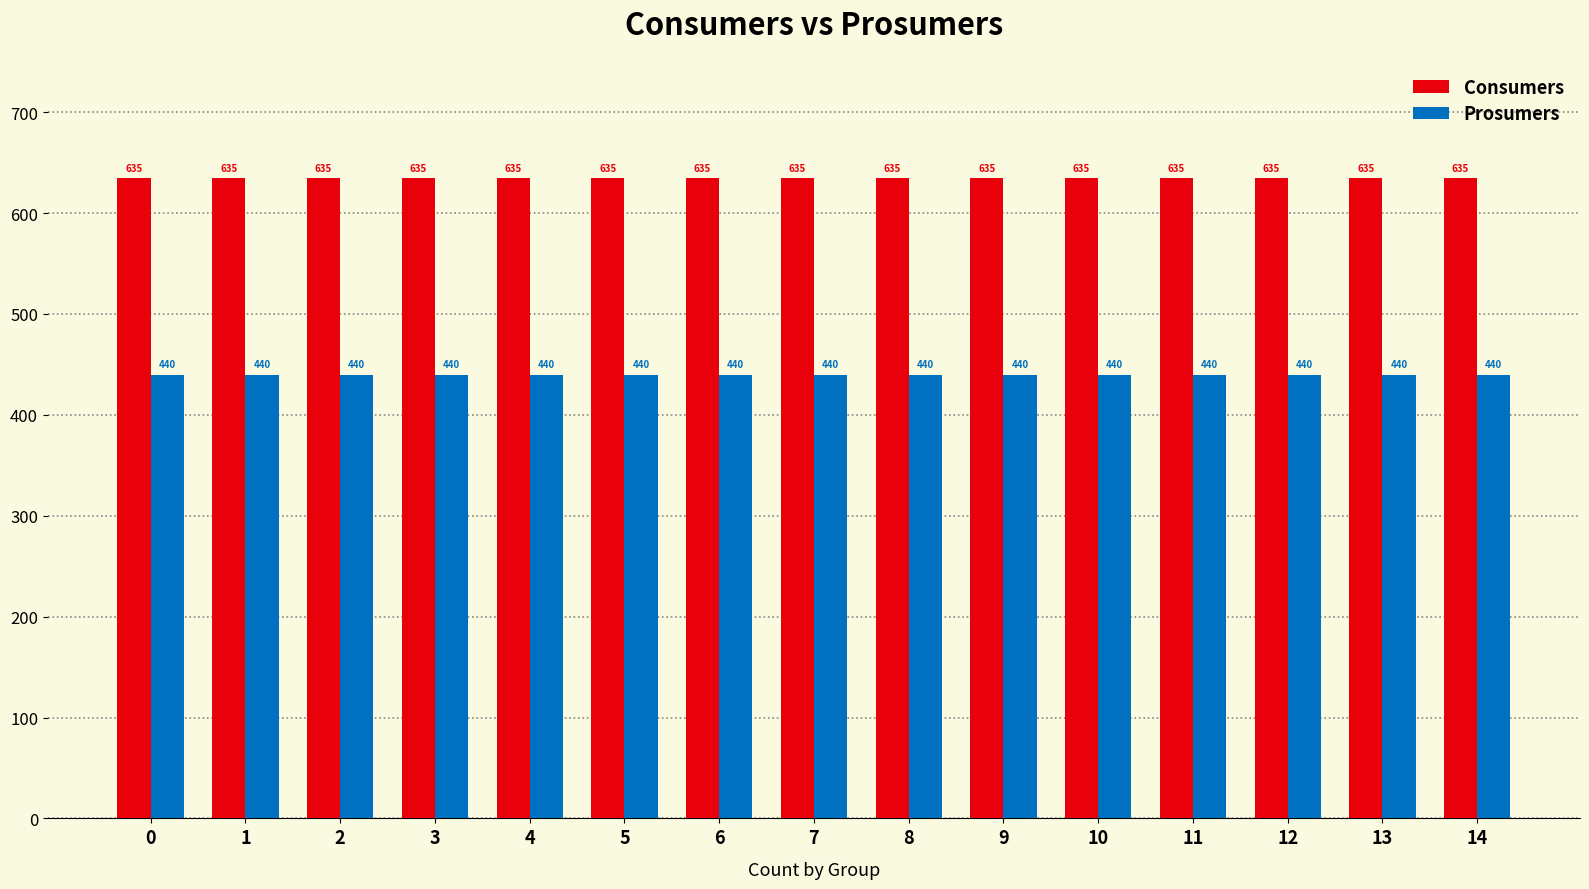

Read the Prosumers value at 8.

440